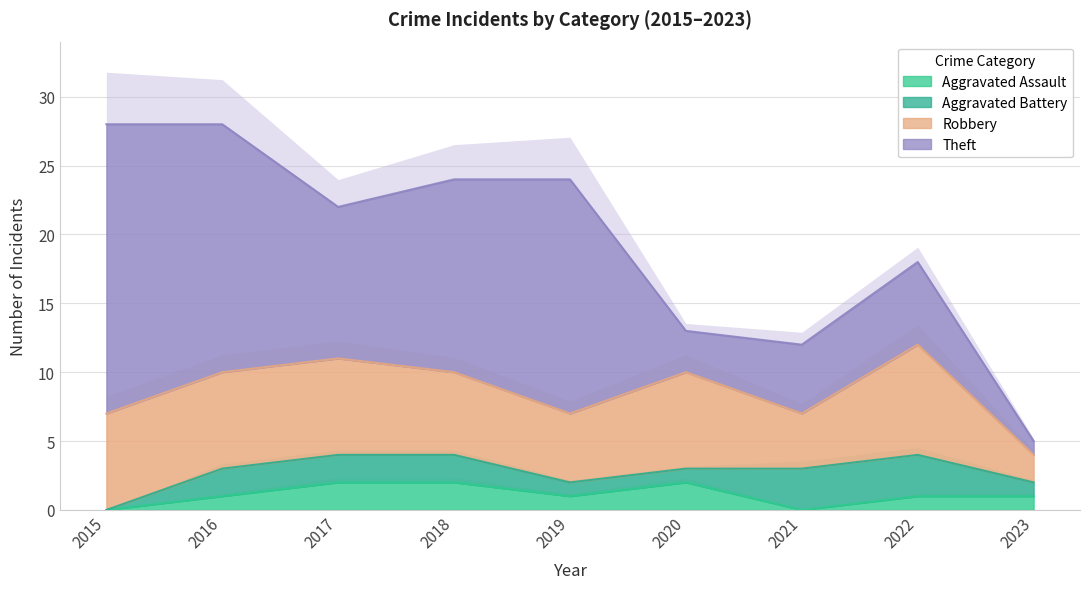

Is it true that Aggravated Assault equals 1 at 2023?

True